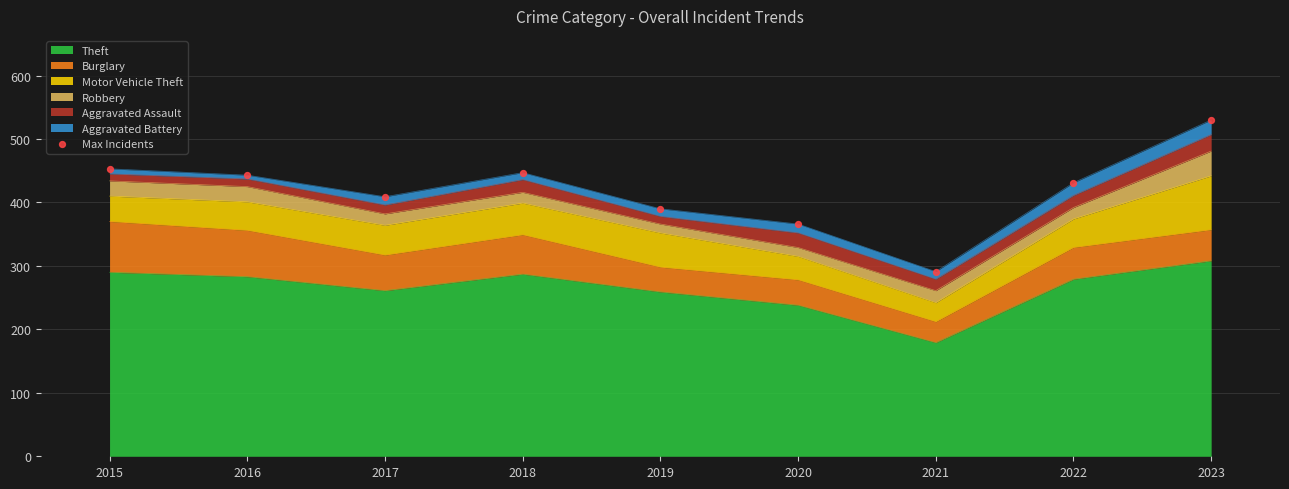

Between 2023 and 2016, which is larger?

2023